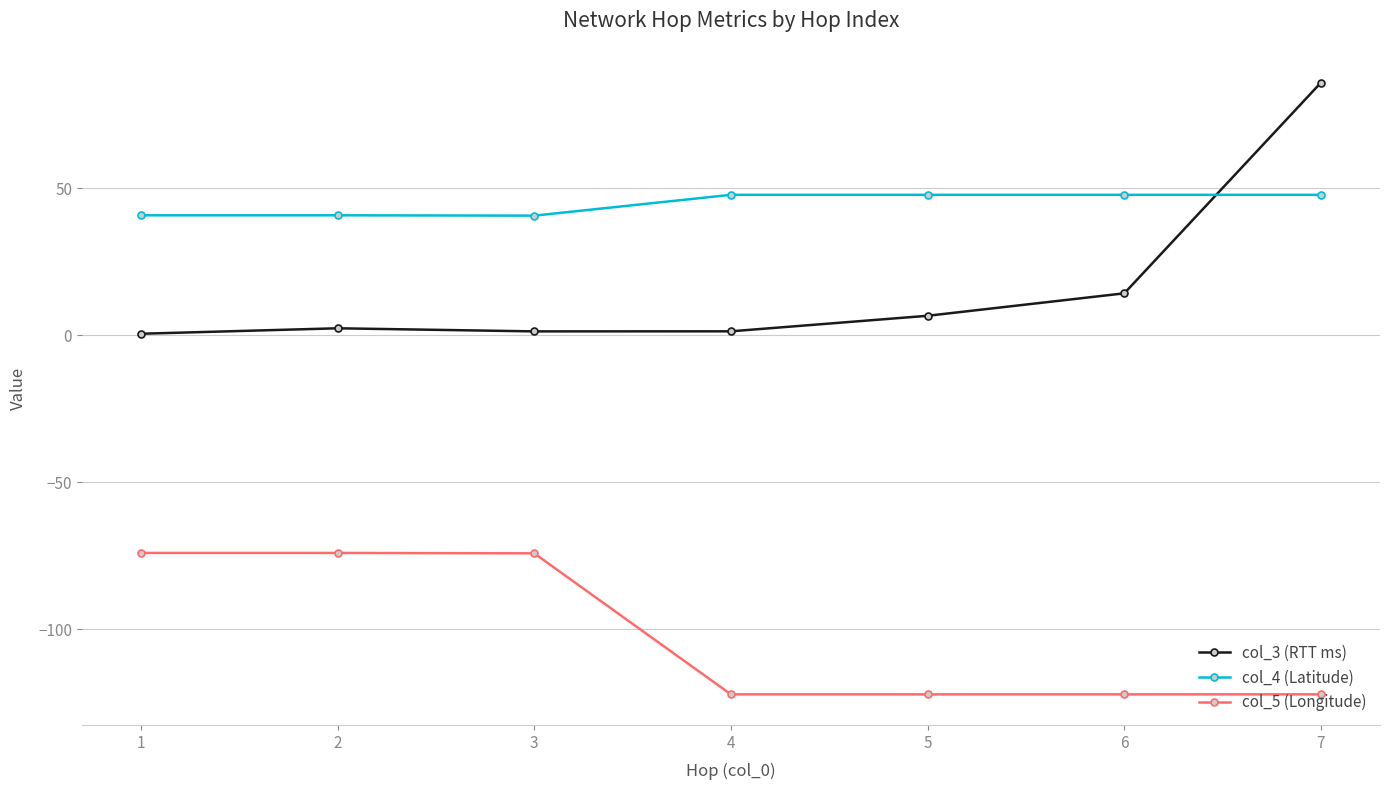

How many lines are shown in the chart?

3